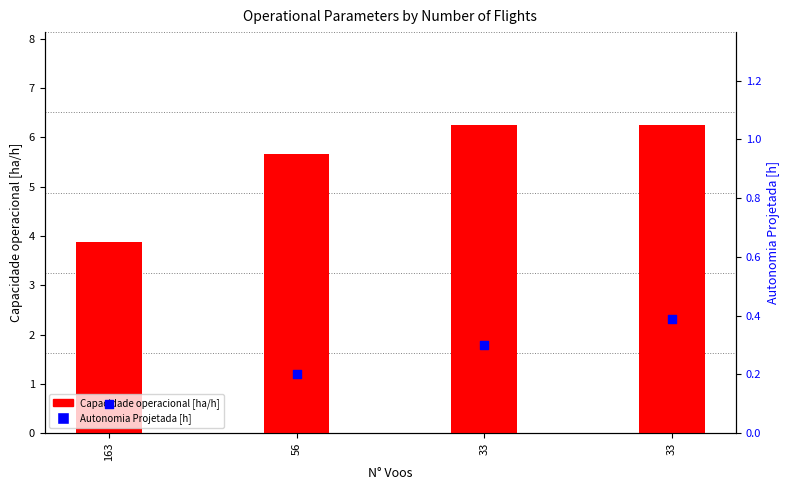

Which series has the largest total across all categories?

Capacidade operacional [ha/h]